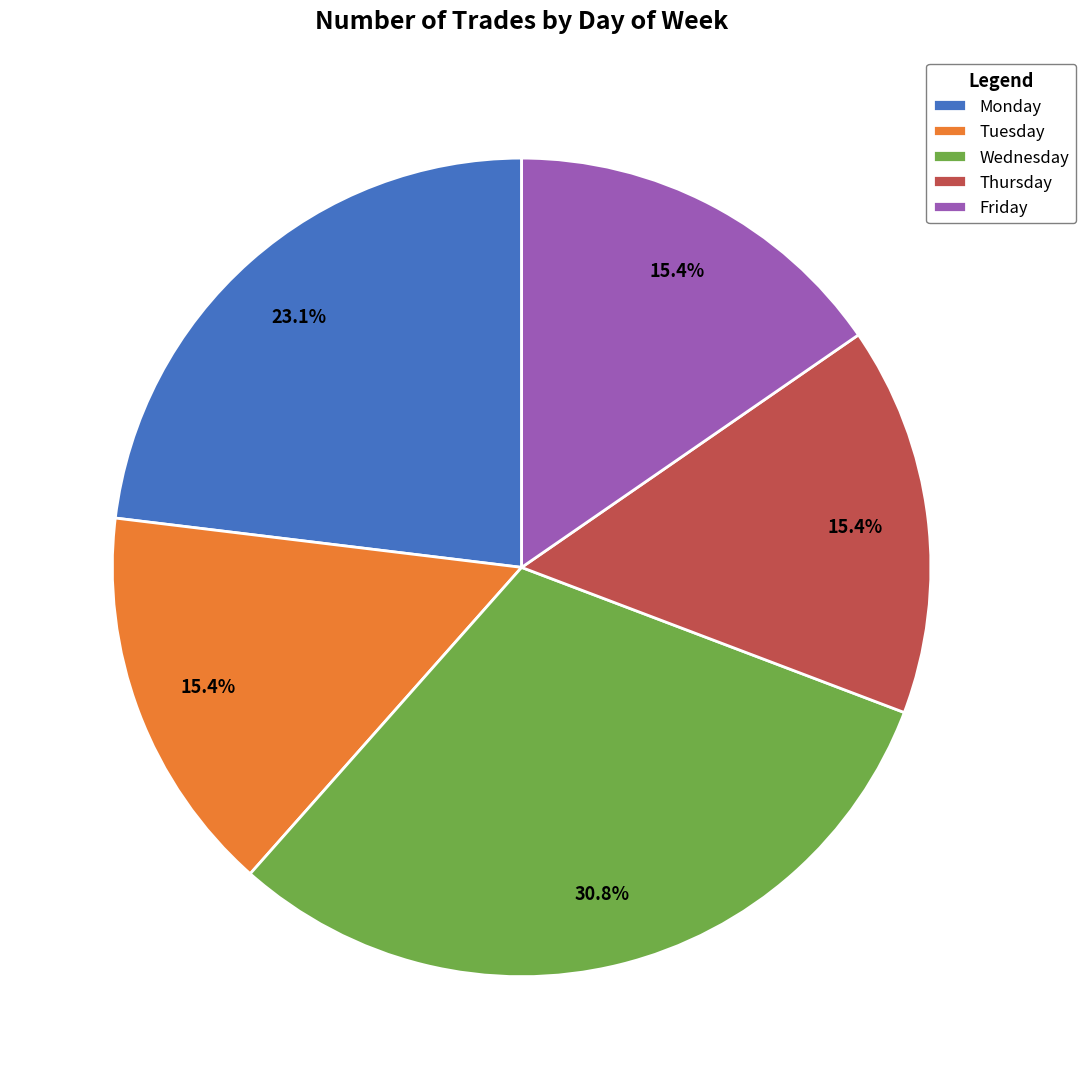

Is Monday the majority of the pie?

No